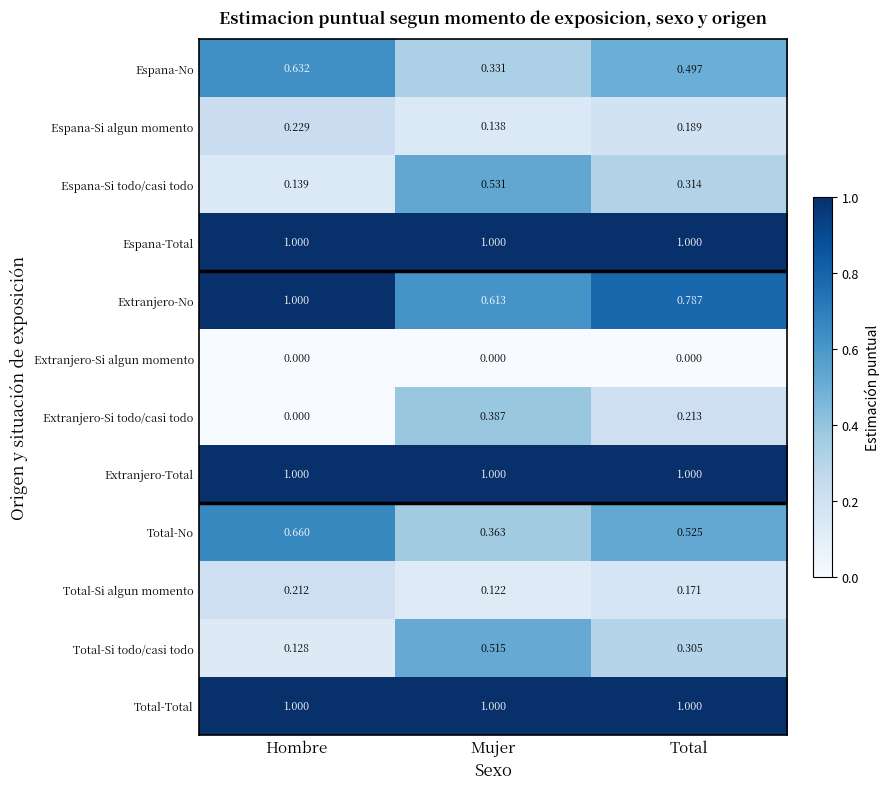

At which category is the sum across all series the highest?

Total